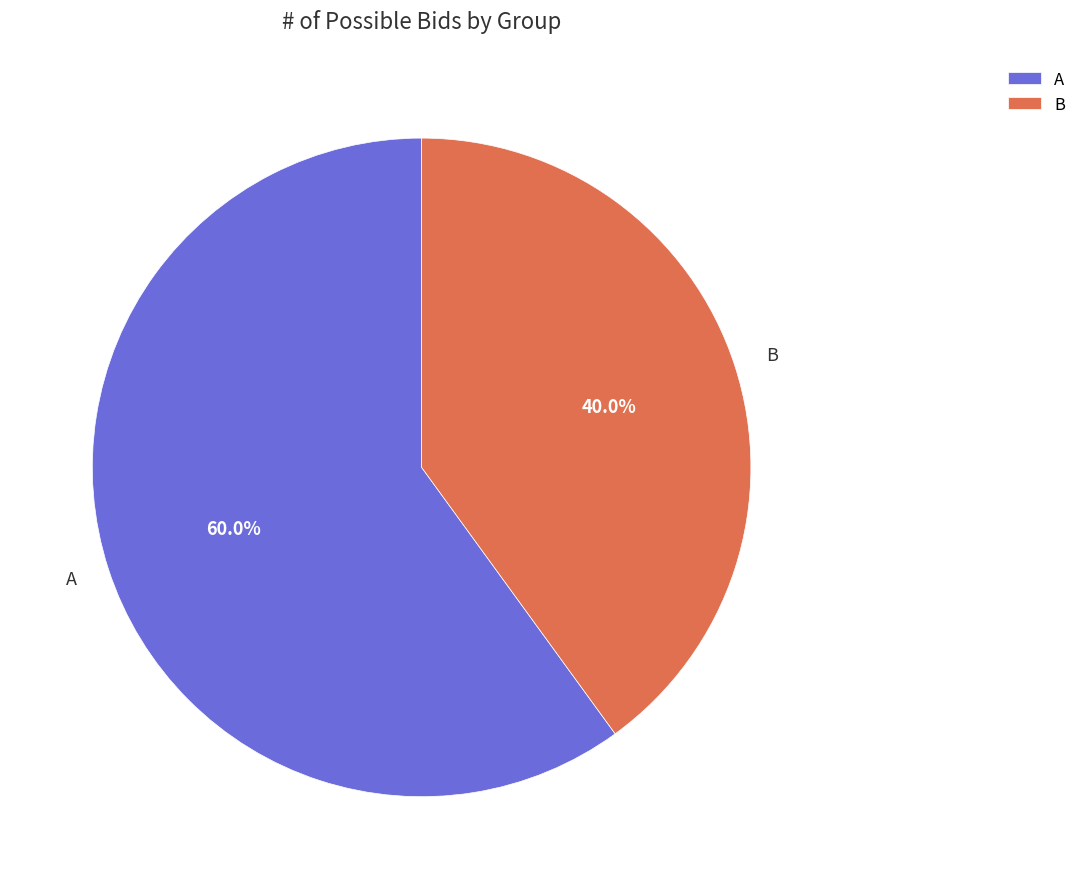

Rank the categories by value from lowest to highest.

B, A